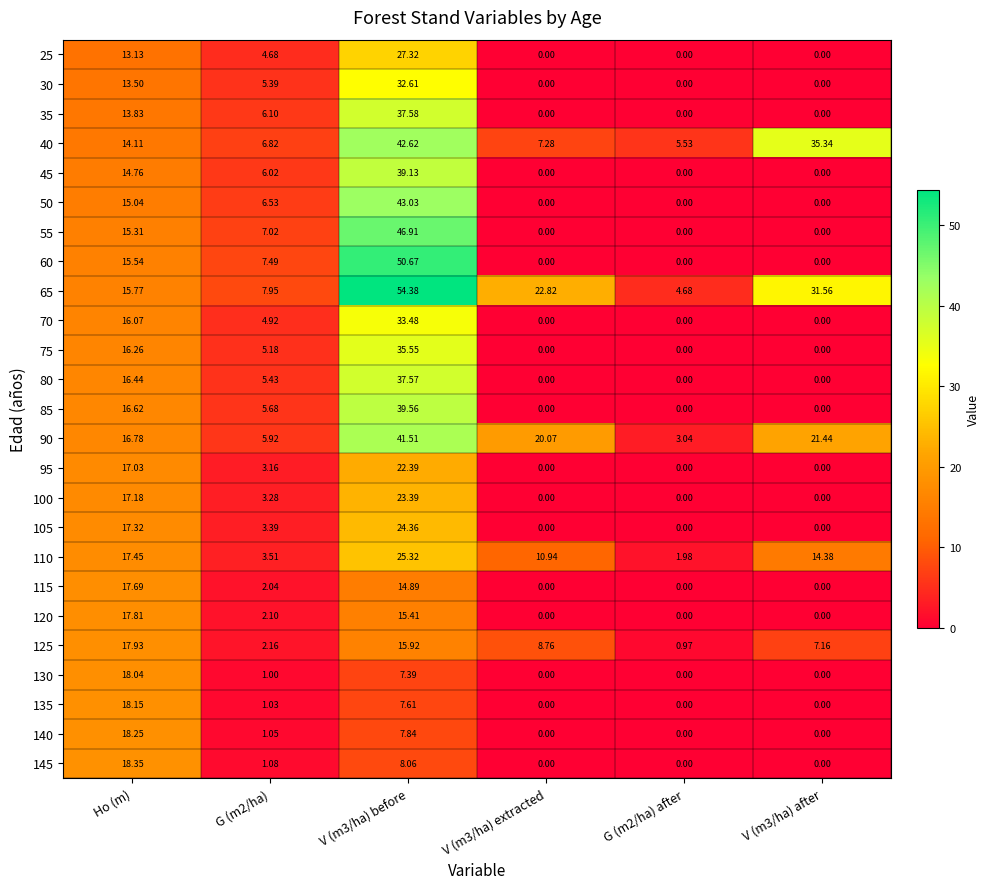

At how many categories does at least one series exceed 40?

1